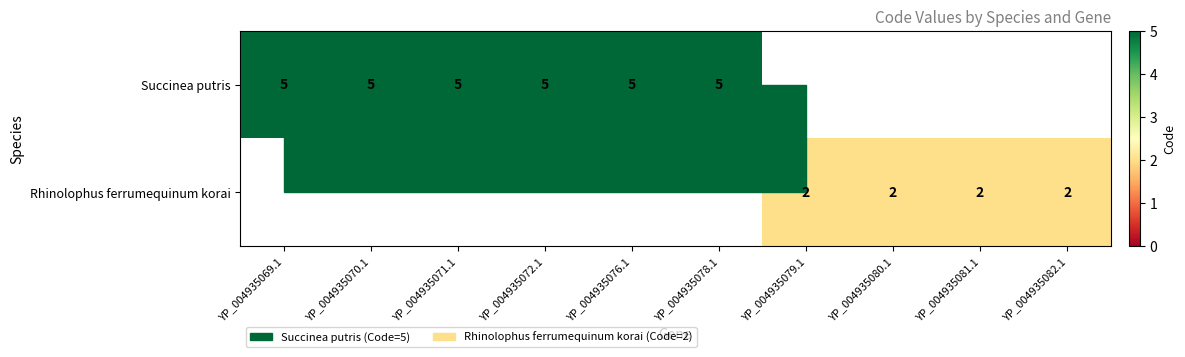

Is it true that Rhinolophus ferrumequinum korai equals 0 at YP_004935081.1?

False